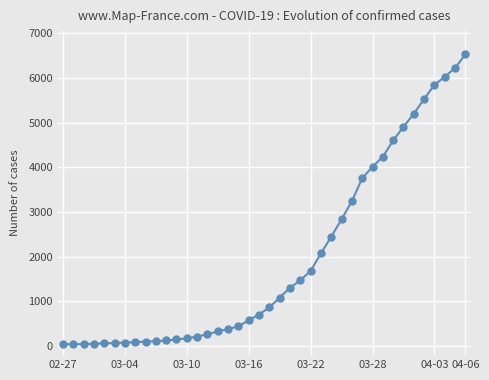

What is the maximum value shown in the chart?

6522